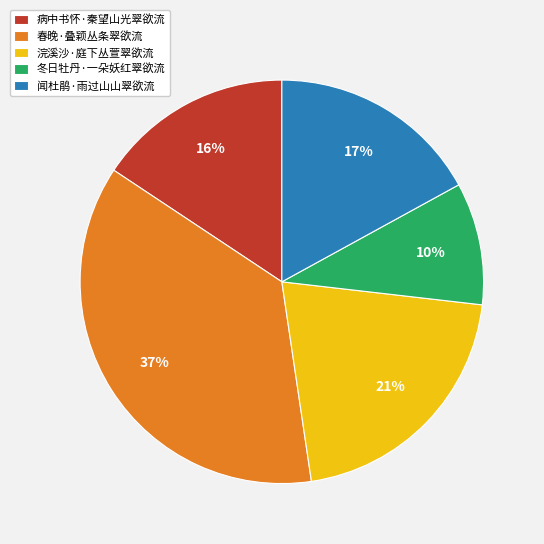

True or false: 冬日牡丹·一朵妖红翠欲流 accounts for 15% of the total.

False